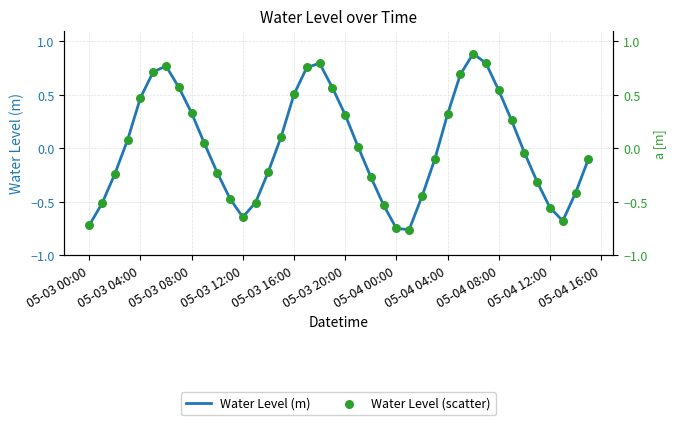

Is the value of Water Level (m) at 35 greater than the value of Water Level (scatter) at 31?

No